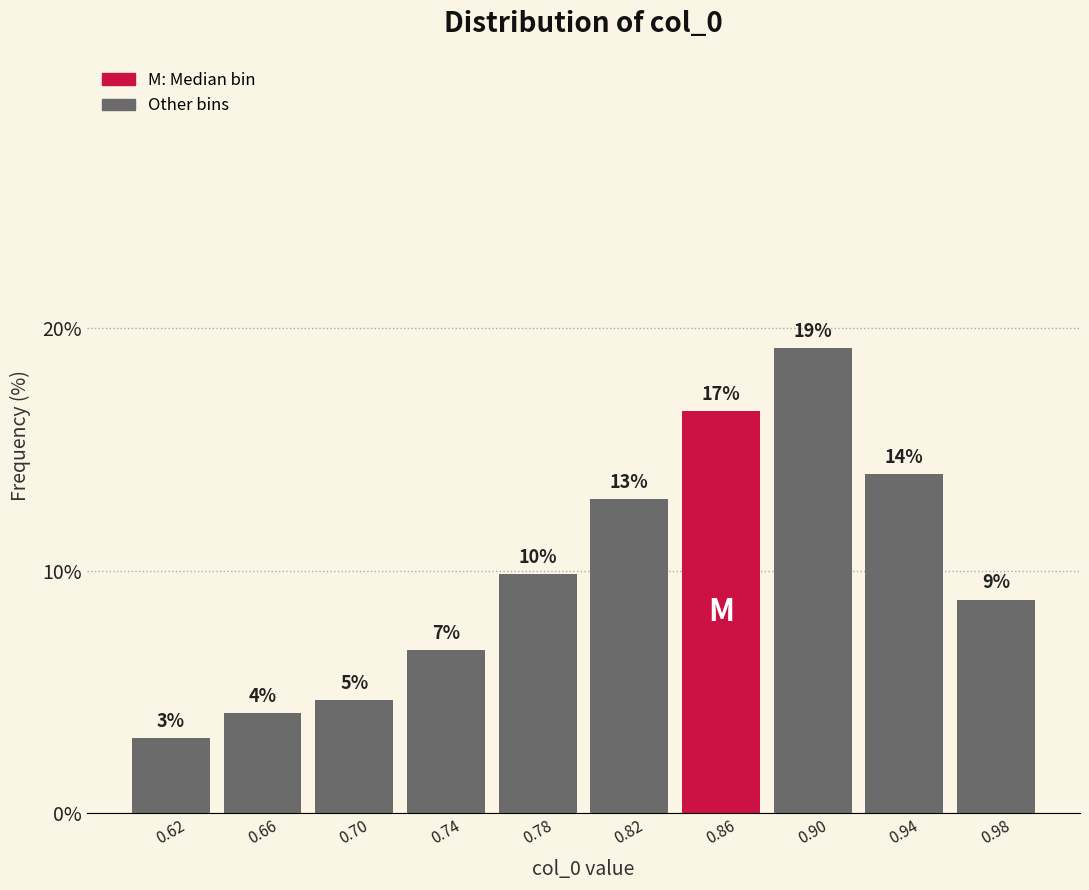

Are the bars horizontal?

No